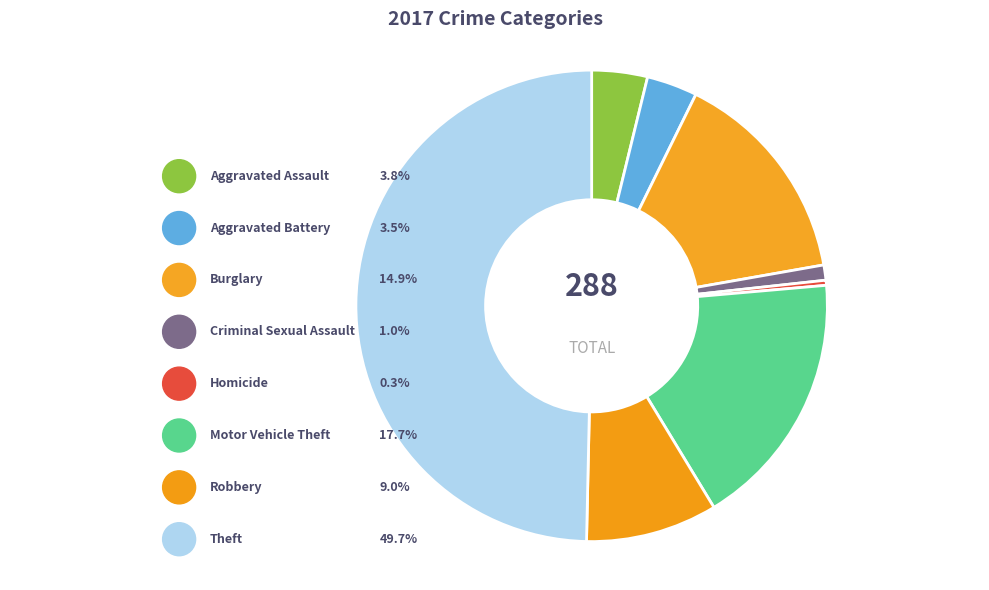

The Criminal Sexual Assault slice represents 1% of the pie. True or false?

True